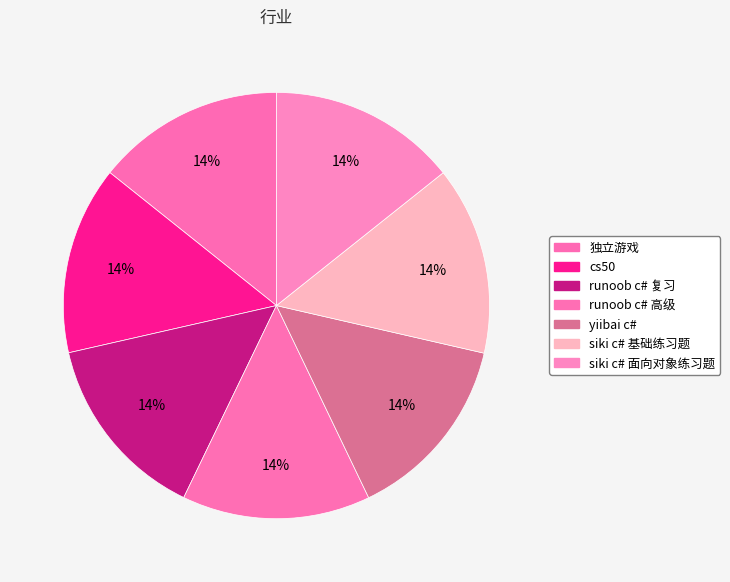

What percentage is the yiibai c# slice, to the nearest percent?

14%